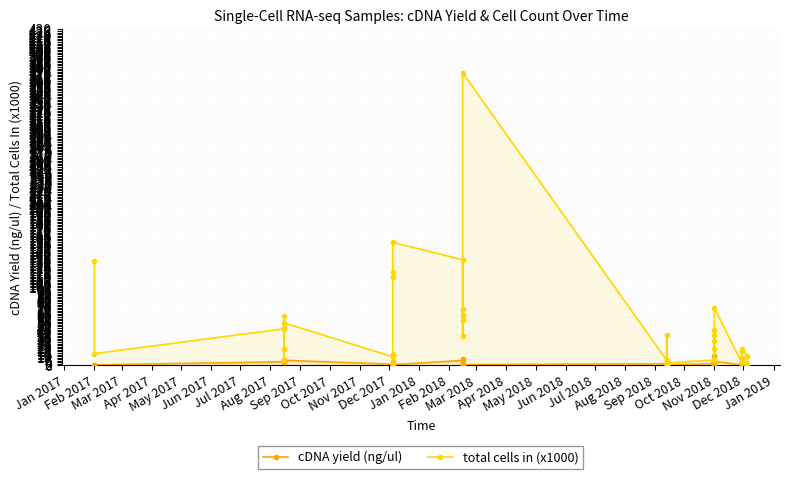

Reading right to left, extract all data points from this chart.

cDNA yield (ng/ul): 0.5	2.5	3.0	9.2	1.6	1.7	0.8	5.2	0.3	11.8	6.1	4.8	2.4	0.7	0.3	0.3	0.4	0.3	2.1	1.1	1.4	1.6	1.1	0.5	8.7	6.4	1.0	0.3	0.3	4.8	0.6	1.6	6.6	6.0	3.9	5.1	7.0	4.7	0.8	0.4
total cells in (x1000): 1.5	12.5	20.5	19.0	9.3	5.1	4.0	74.2	31.0	21.0	45.6	38.8	6.9	3.3	1.9	39.0	2.8	7.6	6.6	374.4	64.5	72.2	64.4	37.4	58.5	135.3	157.6	119.7	113.4	14.8	2.7	11.1	54.6	21.0	48.0	6.5	63.6	46.9	15.2	133.8